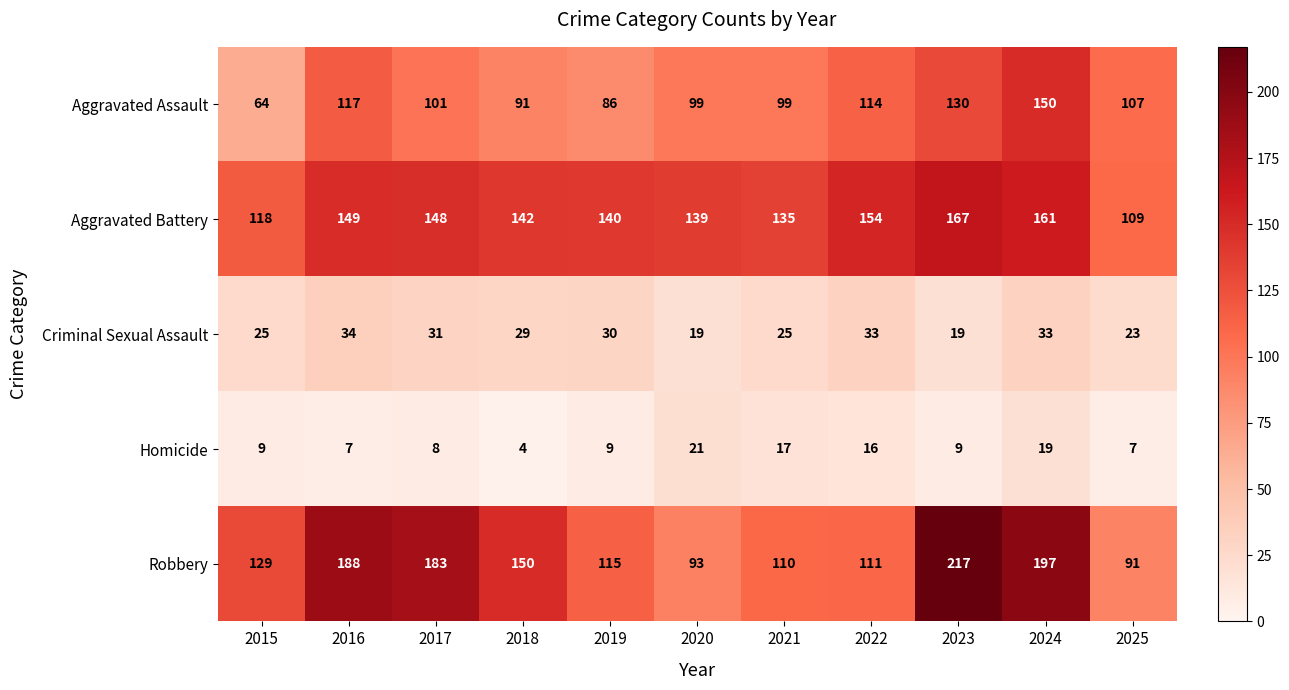

Read the Aggravated Battery value at 2018.

142